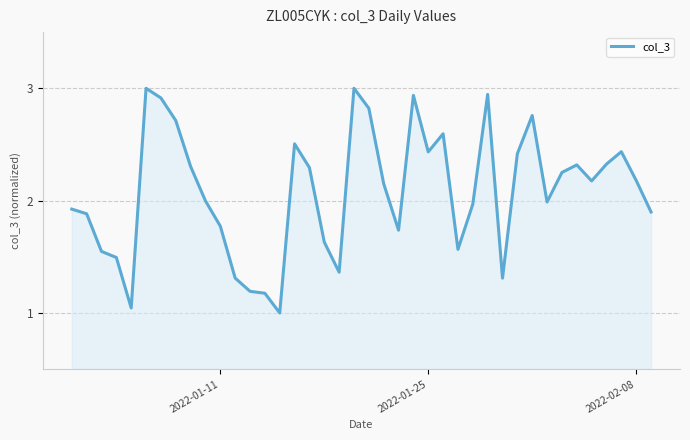

Is this an area chart (filled region under the line)?

Yes